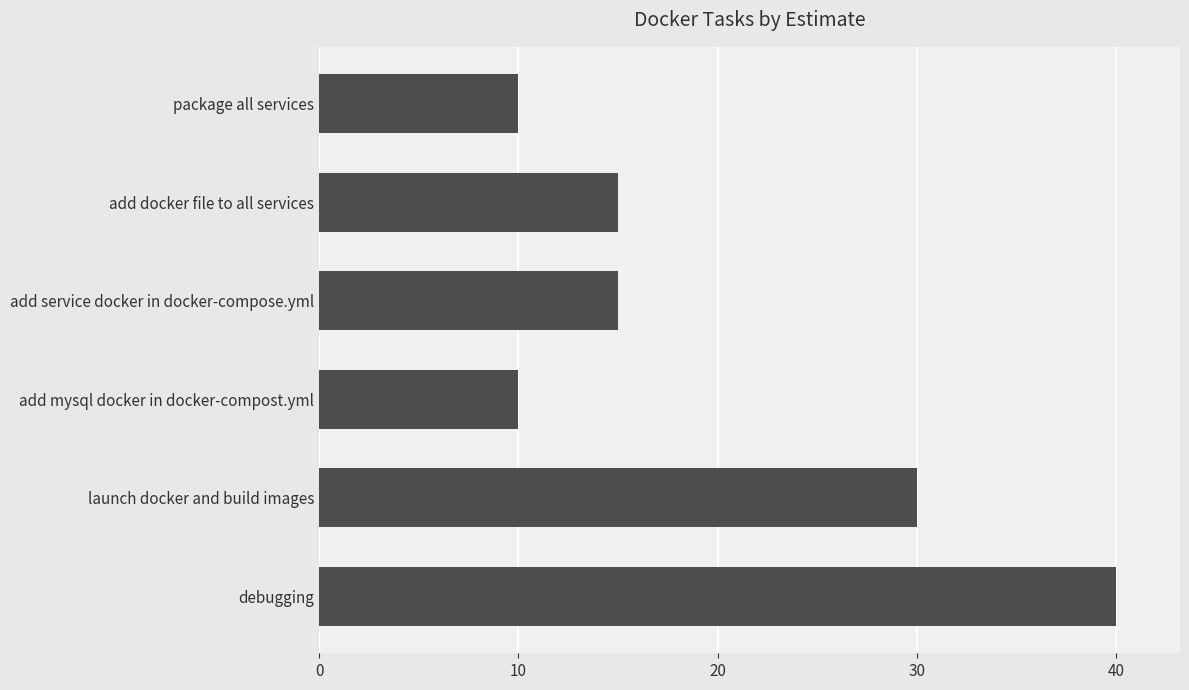

What is the sum of all values?

120